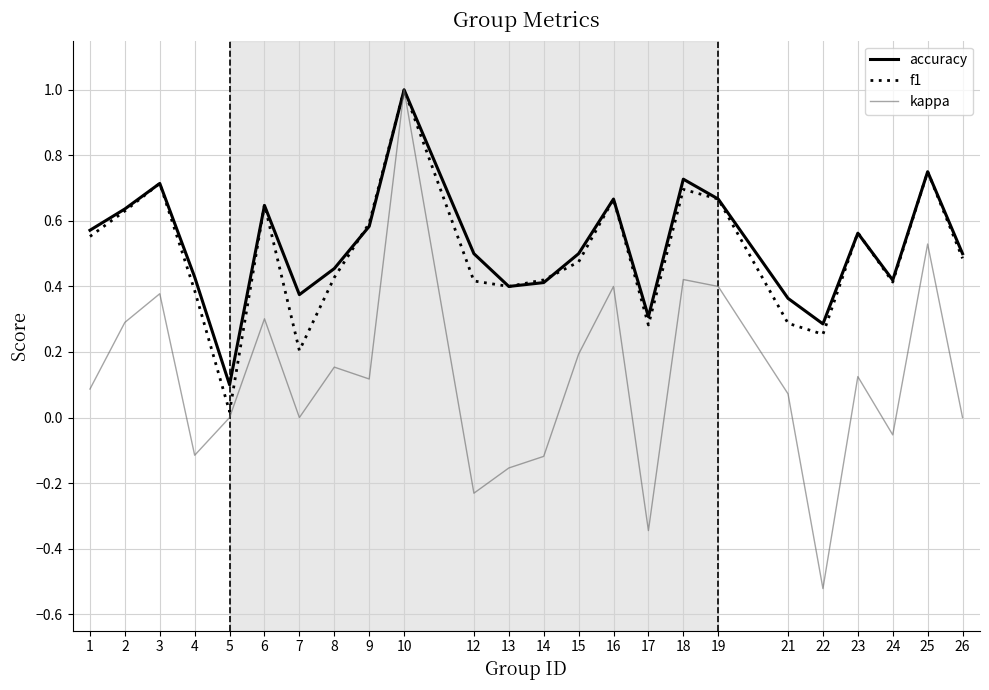

What are all the series names shown in the legend?

accuracy, f1, kappa